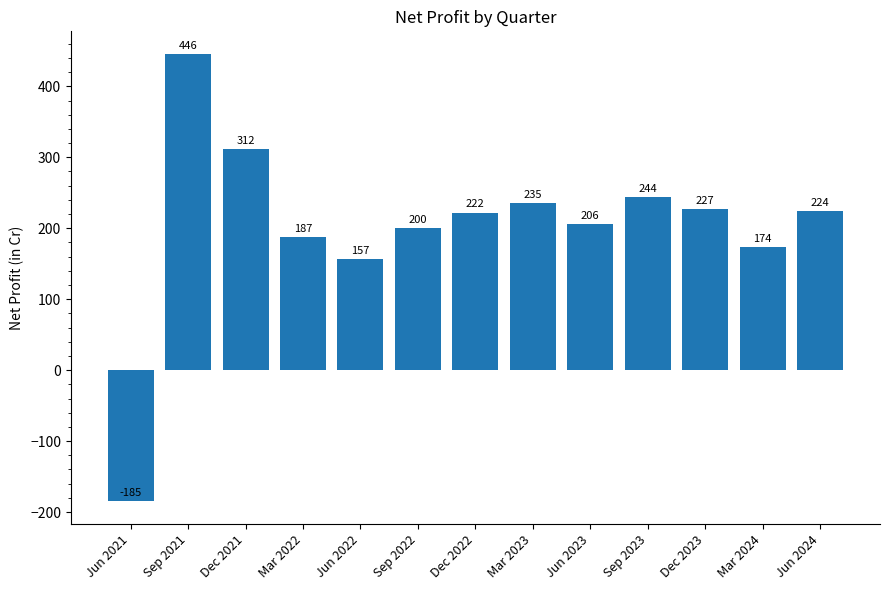

Reading left to right, what are all the values shown in this chart?

-185	446	312	187	157	200	222	235	206	244	227	174	224